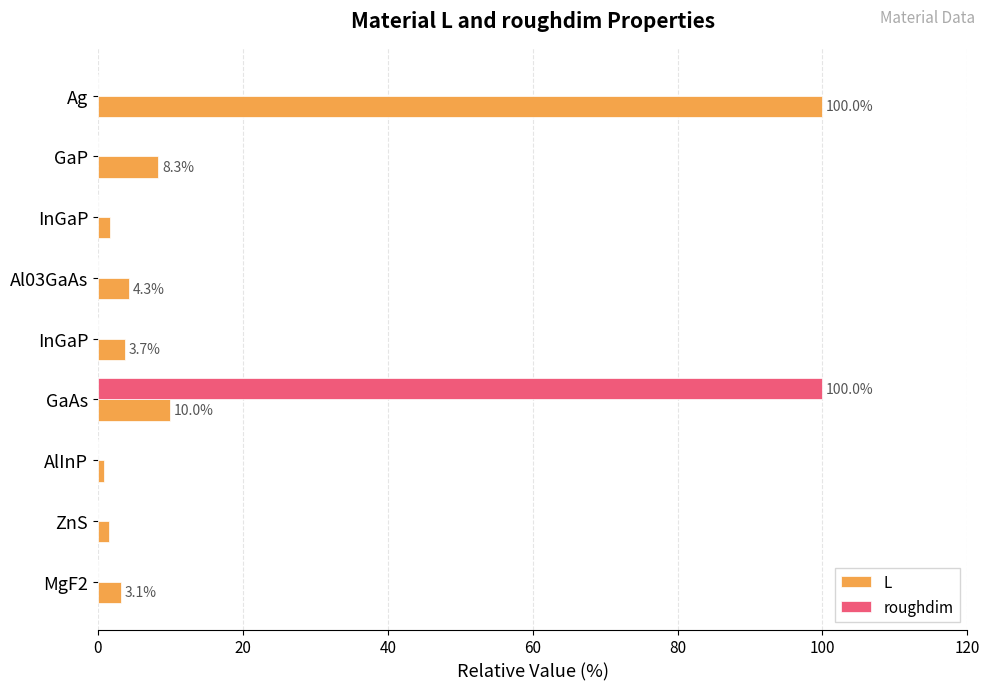

How many distinct data groups are displayed?

2